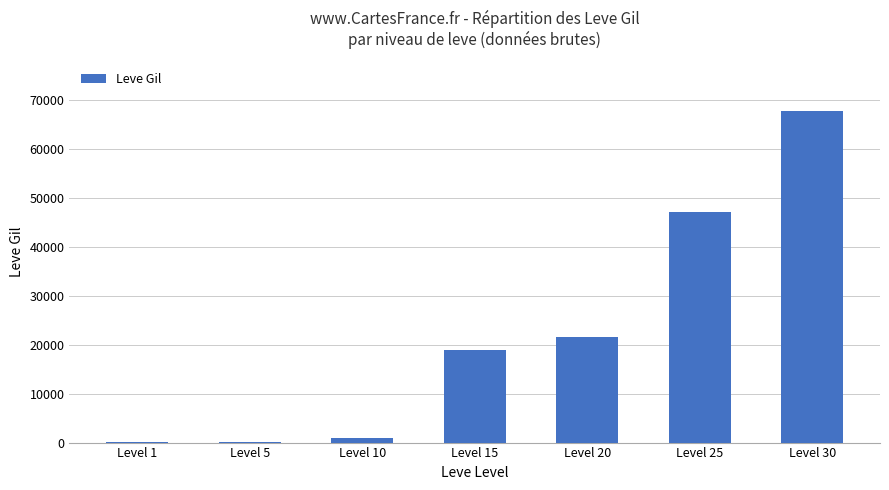

What is the change in value from Level 10 to Level 30?

+66740